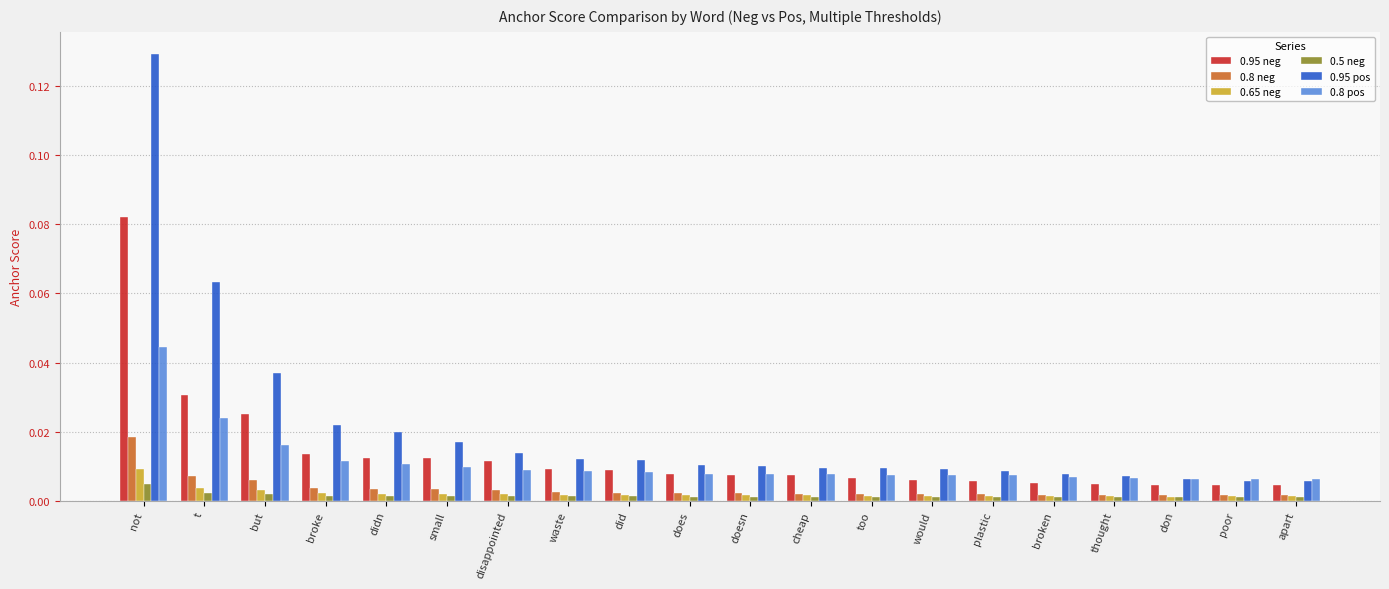

Which label corresponds to the largest value in the chart?

not